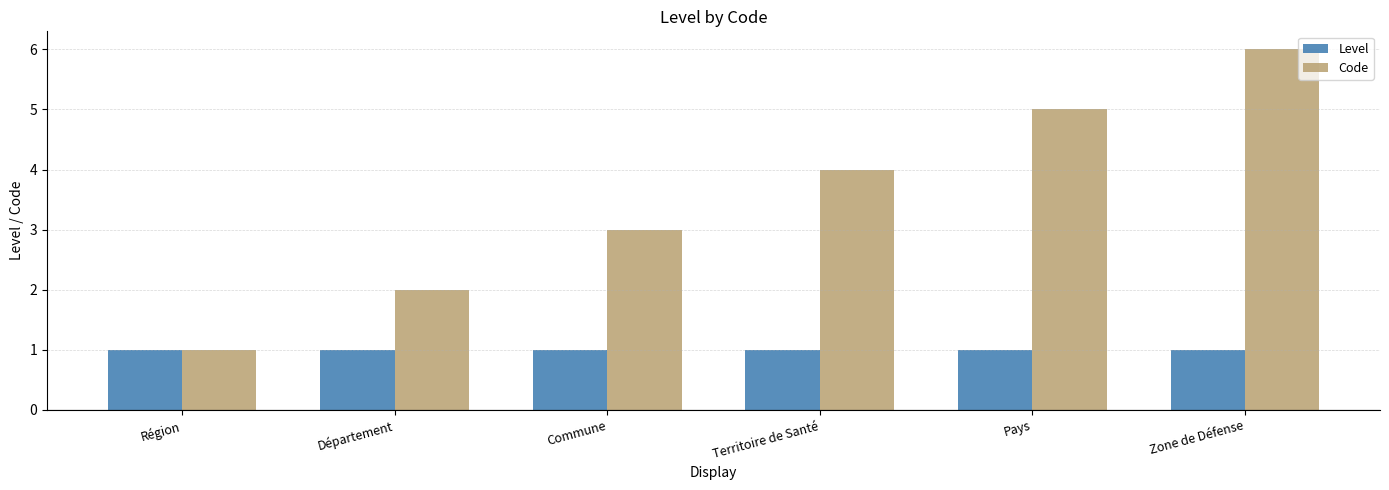

The Level series shows 2 at Commune. True or false?

False